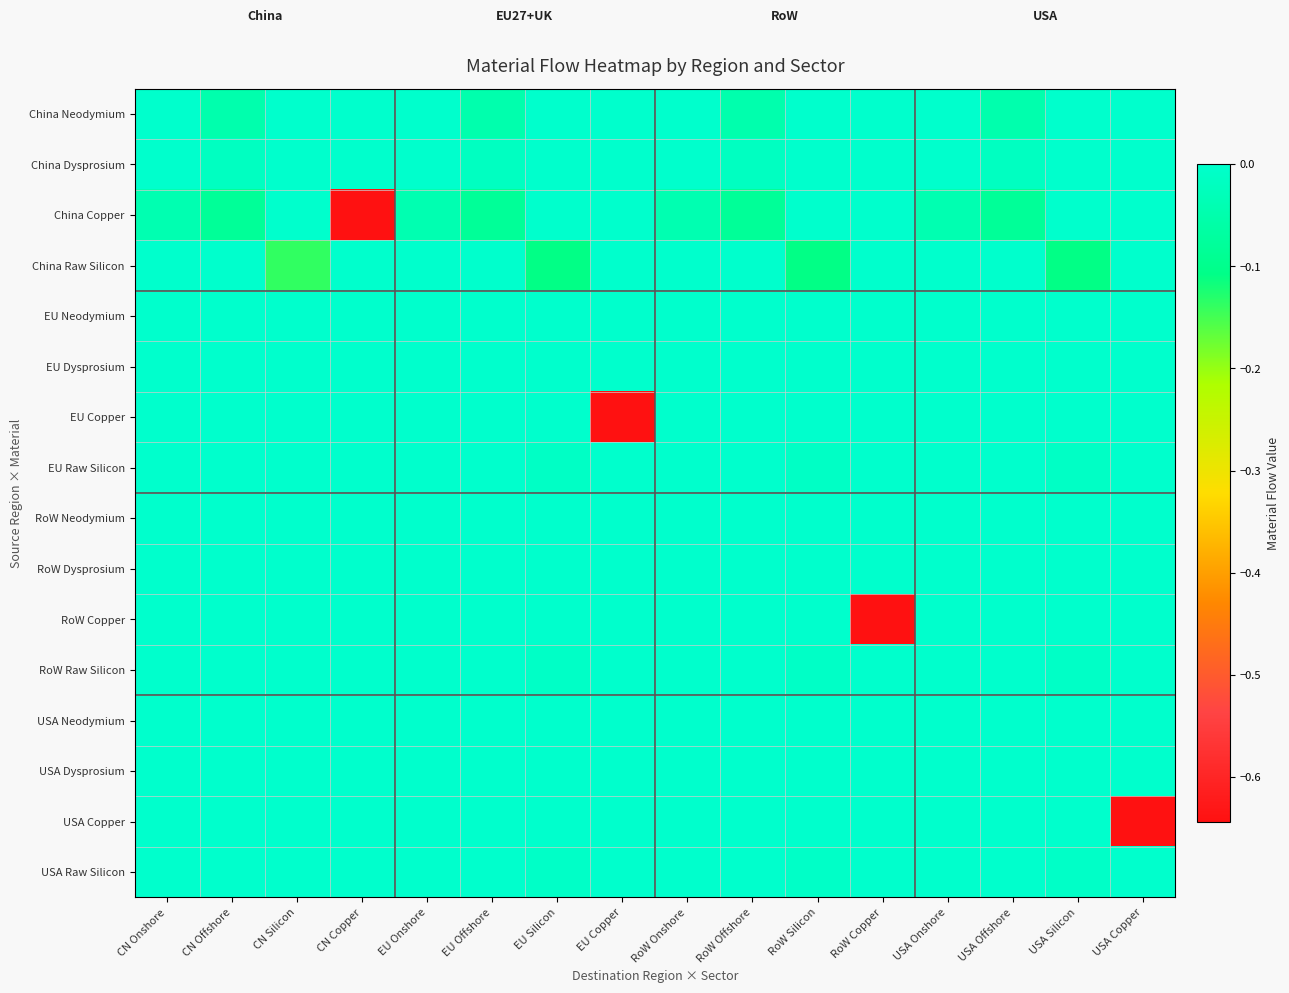

Rank the series at EU Offshore from highest to lowest value.

China Raw Silicon, EU Neodymium, EU Dysprosium, EU Copper, EU Raw Silicon, RoW Neodymium, RoW Dysprosium, RoW Copper, RoW Raw Silicon, USA Neodymium, USA Dysprosium, USA Copper, USA Raw Silicon, China Dysprosium, China Neodymium, China Copper